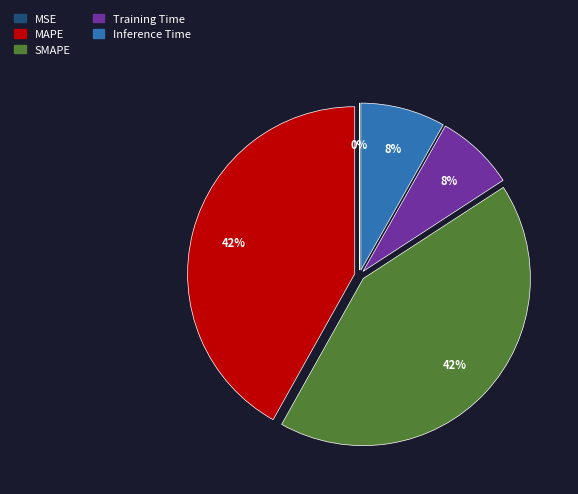

To the nearest percent, what is the difference between the largest and smallest slice percentages?

42%